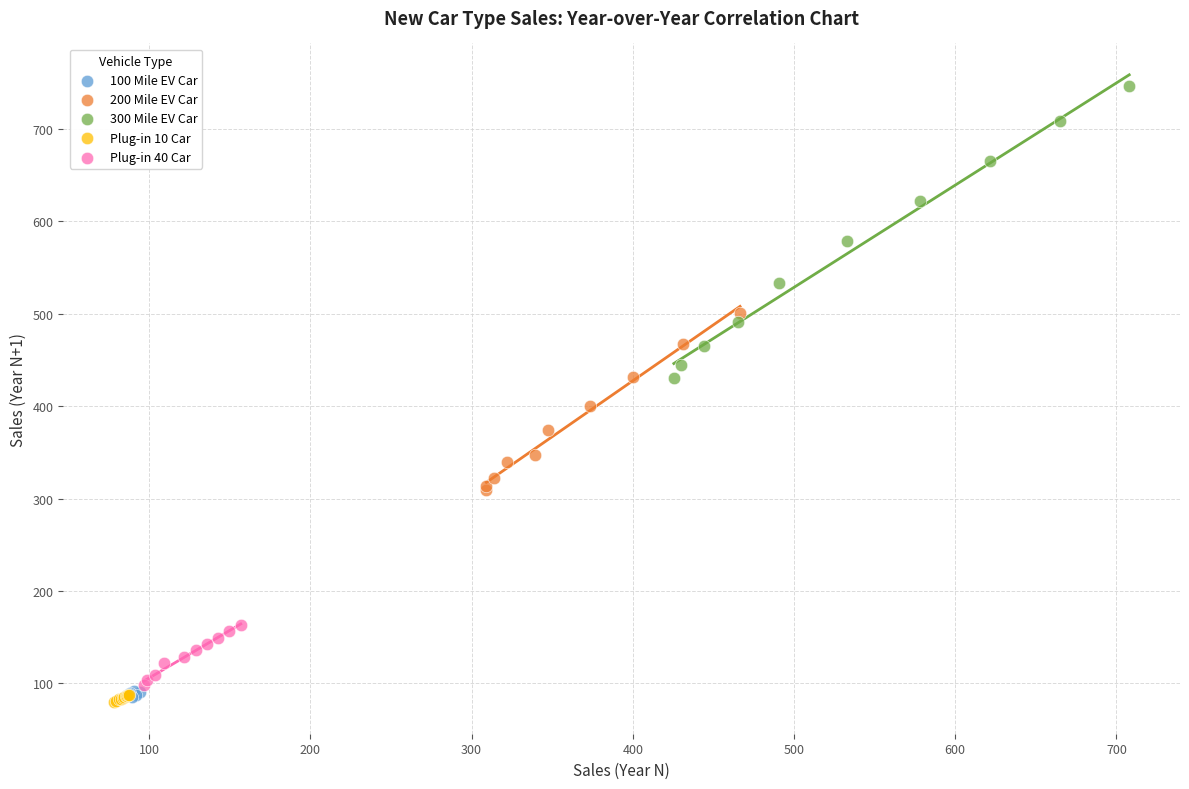

Which series contains the lowest Y value?

Plug-in 10 Car